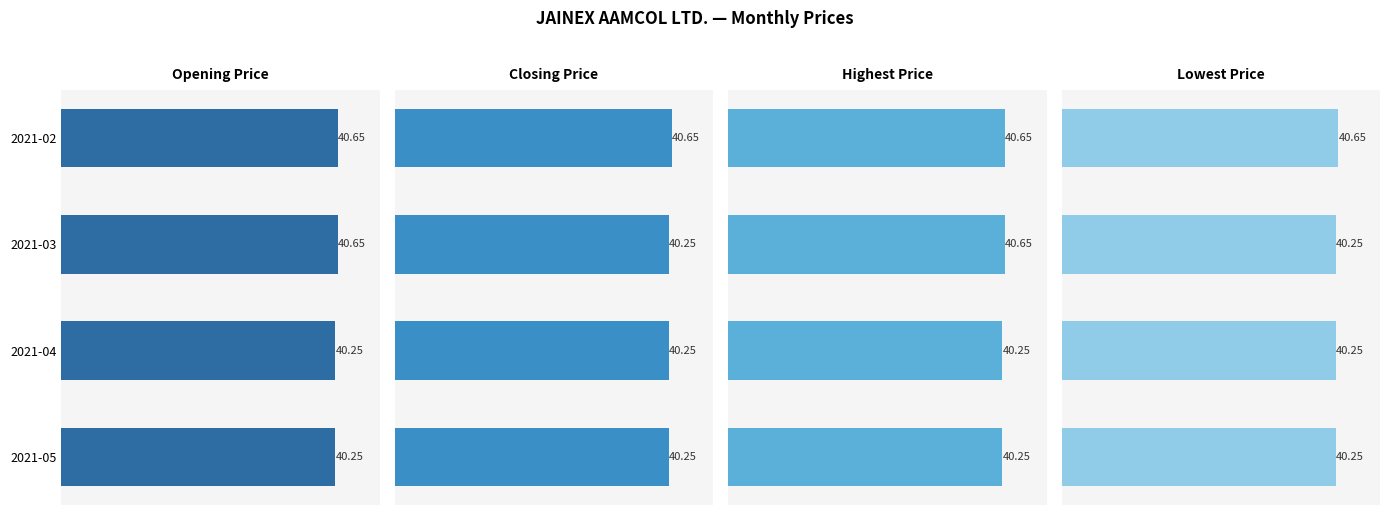

What is the value of the Opening Price bar at the 1st from the left?

40.7